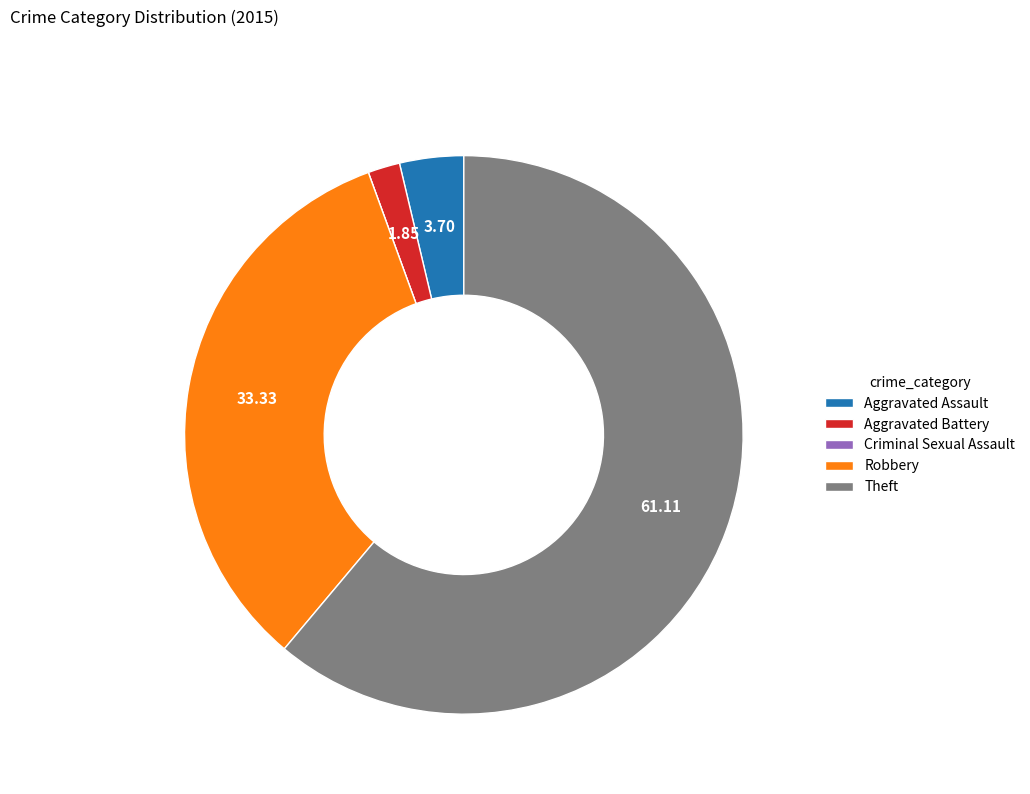

Approximately how many times larger is the value at Theft compared to Aggravated Assault?

16.5